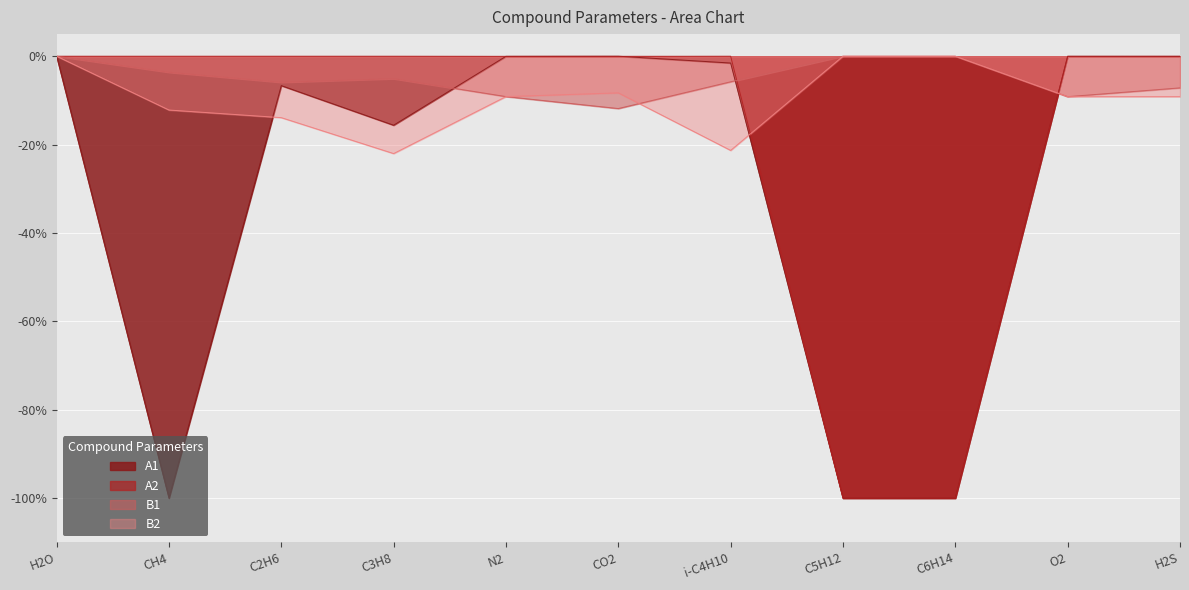

Where is the first local minimum for A2?

CH4